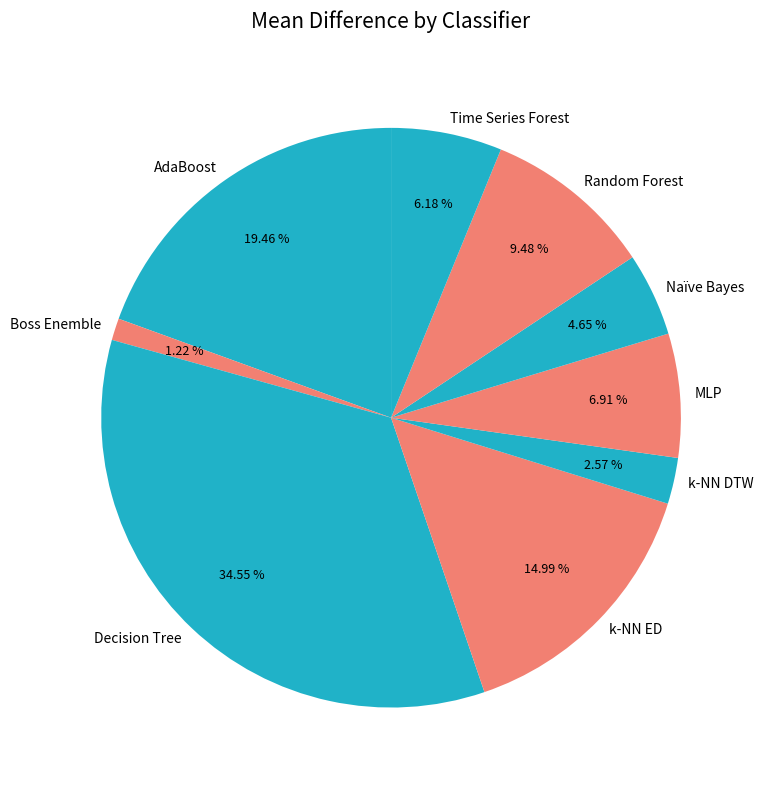

Do MLP and AdaBoost together represent more than half of the pie?

No